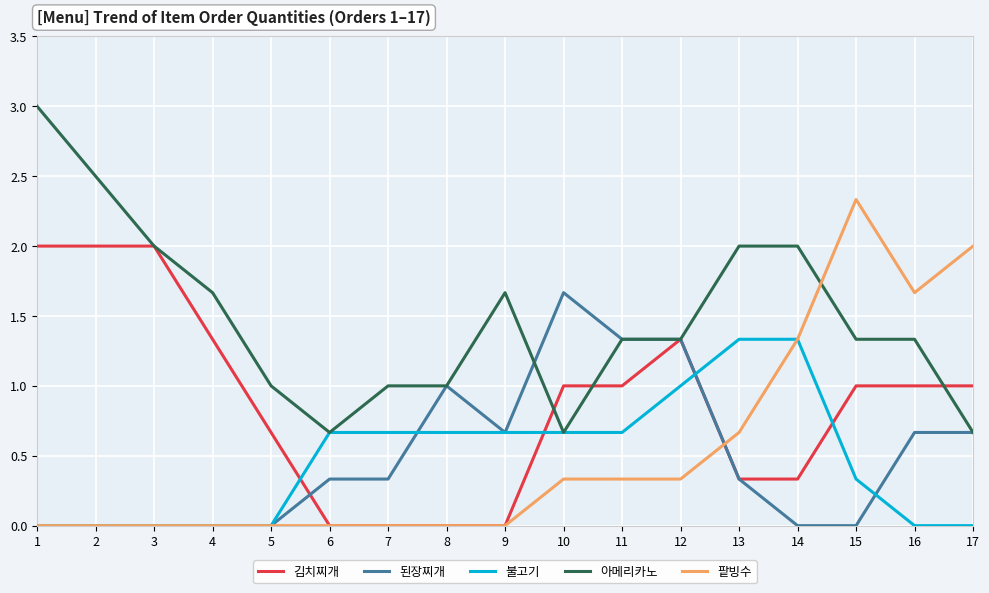

What is the total value across all series at 5?

1.7